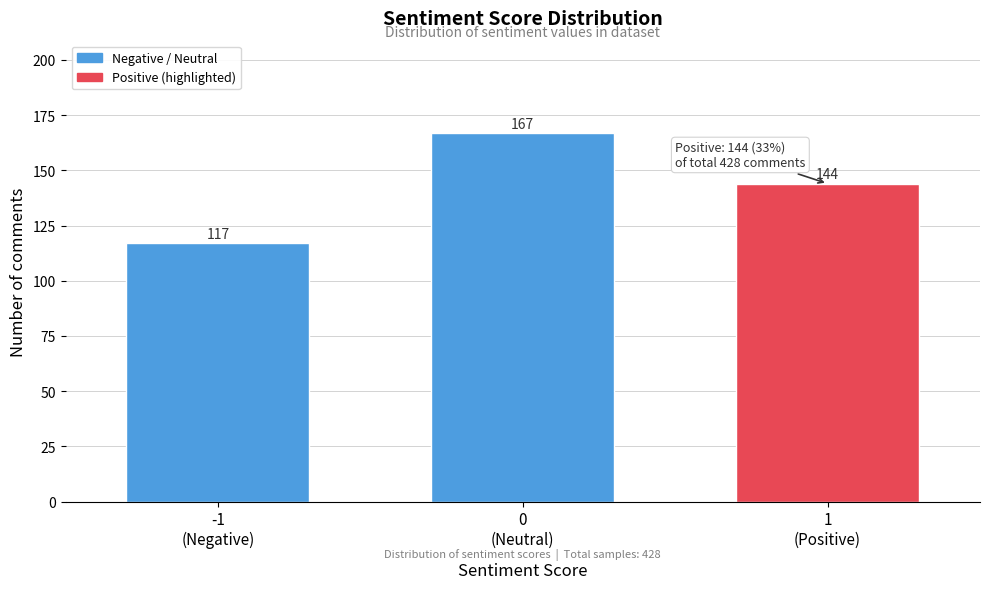

Reading left to right, transcribe all the data shown in this chart.

117	167	144